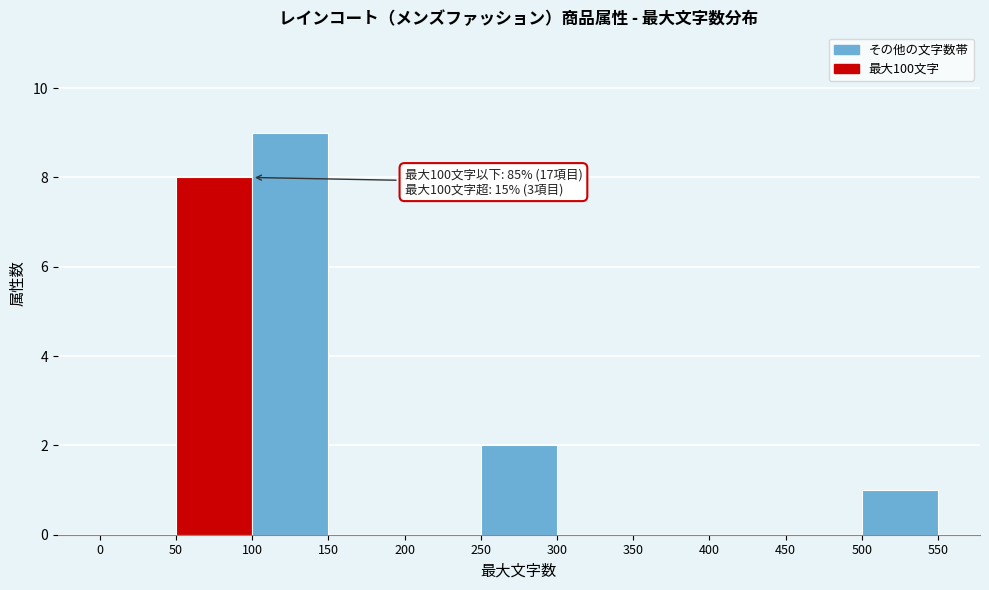

Over which range of the x-axis is the bar tallest?

100 to 150